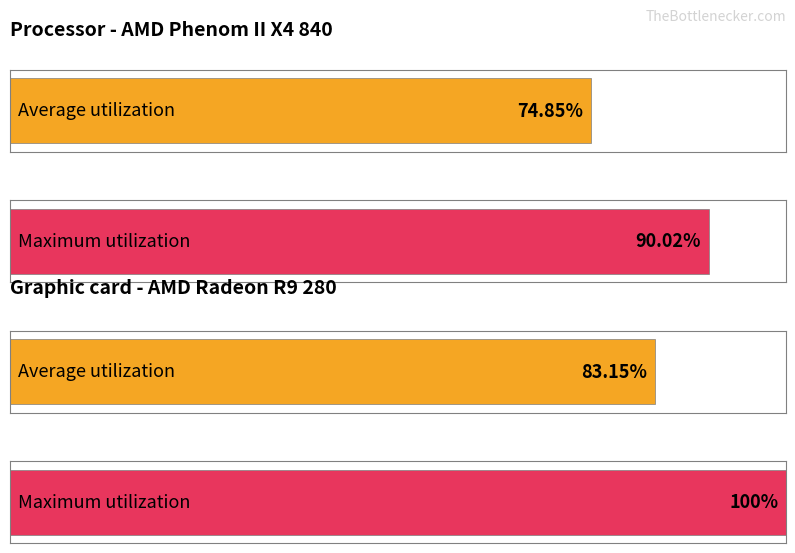

At 4, list the series in order from smallest to largest.

Average utilization, Maximum utilization